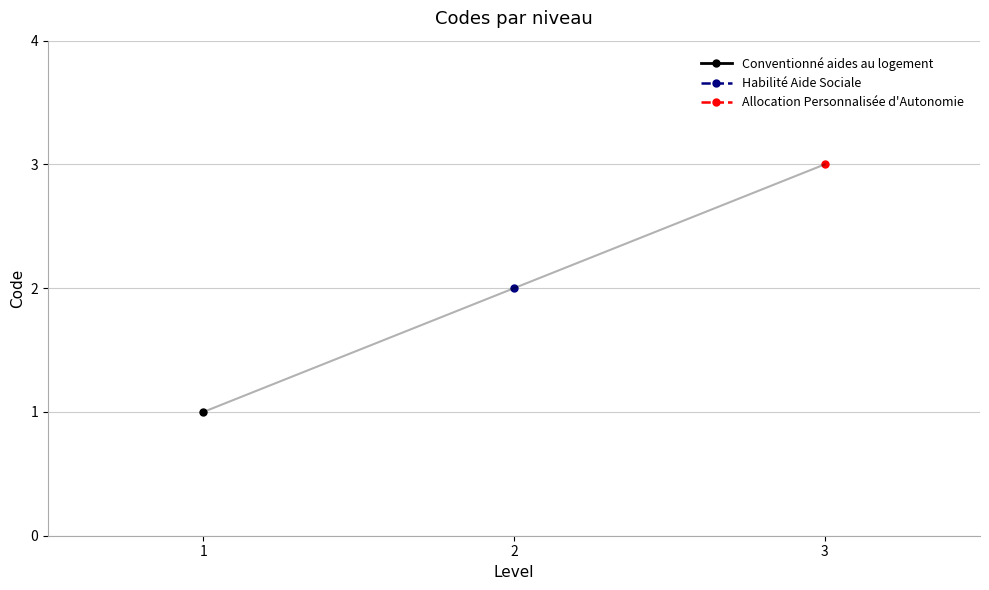

What is the ratio of the value at 1 to the value at 3?

0.3